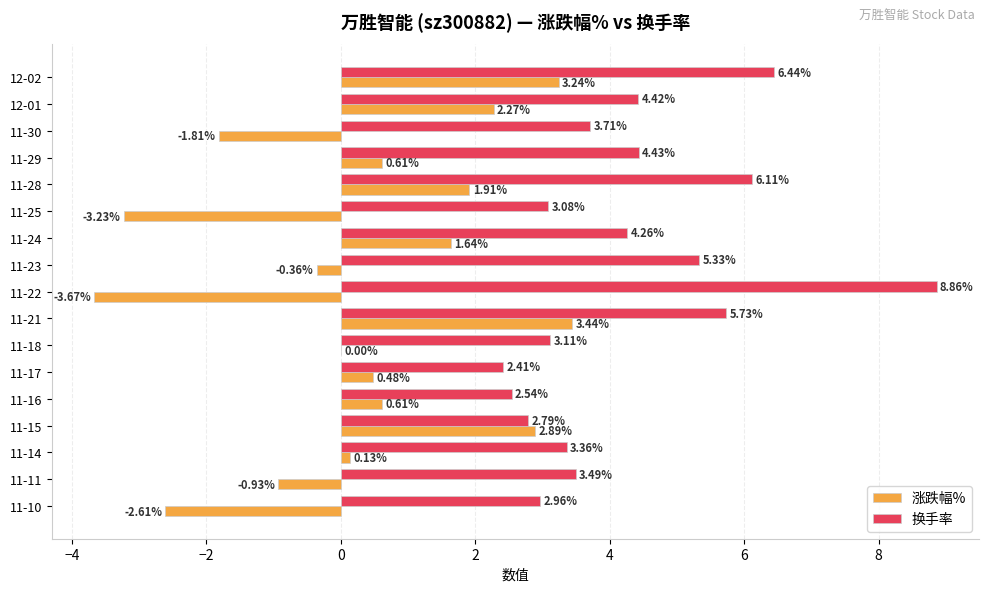

What is the sum of all 涨跌幅% values?

4.6